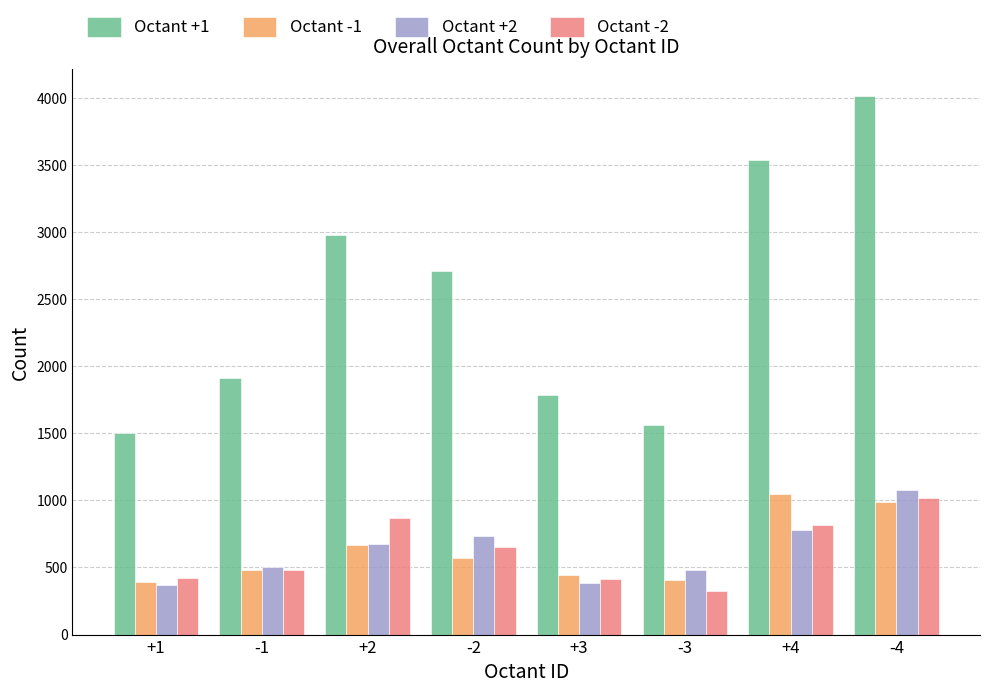

What is the value of the Octant +2 bar at the 1st from the left?

371